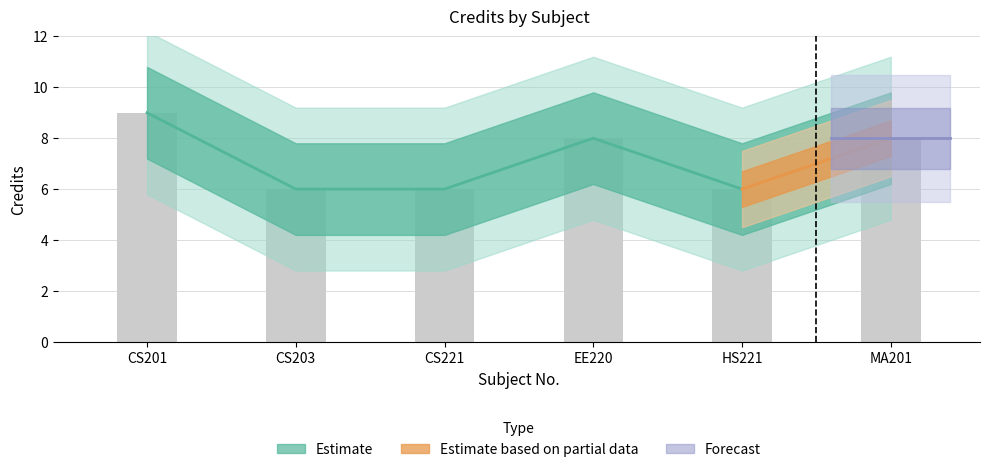

Which category has the highest value across all series?

CS201